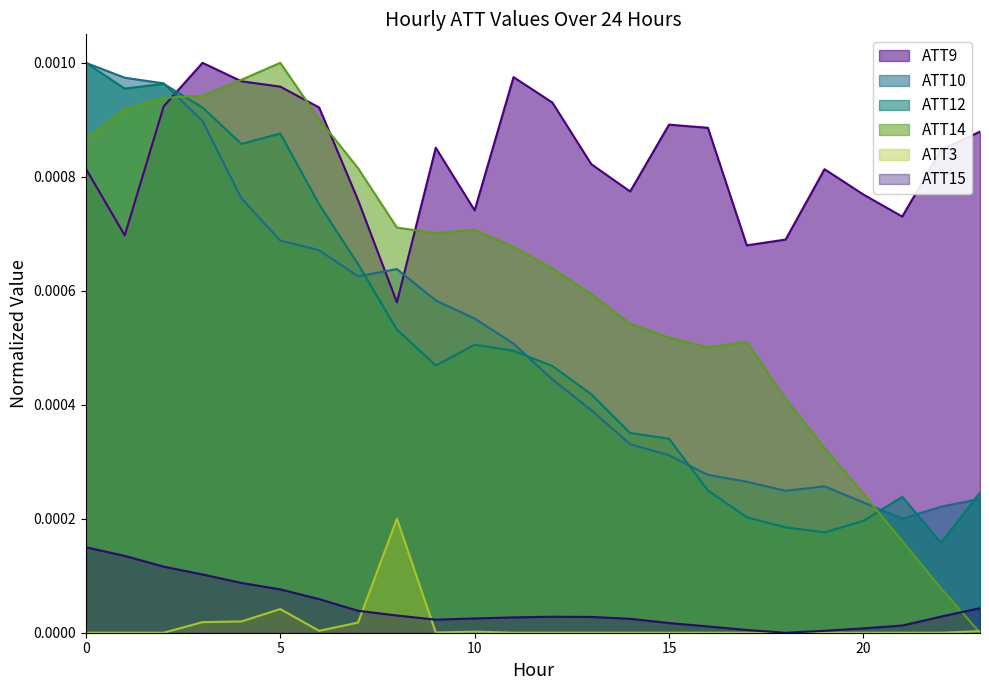

At which category is the sum across all series the highest?

2